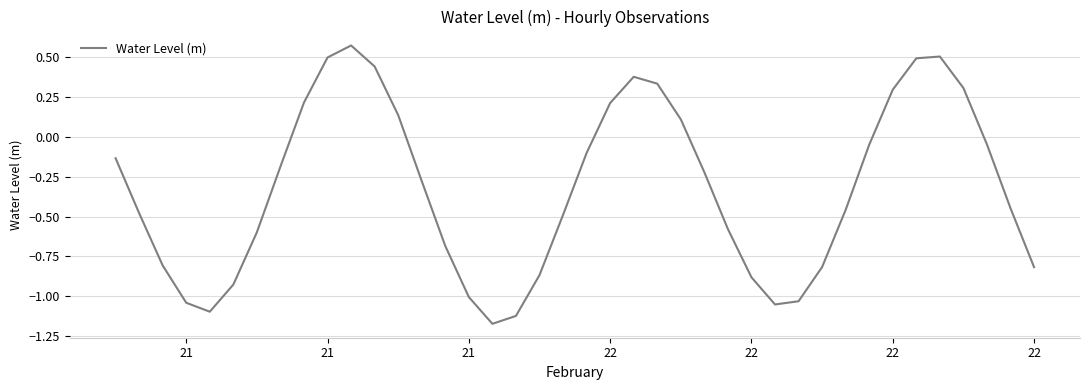

How many lines are shown in the chart?

1